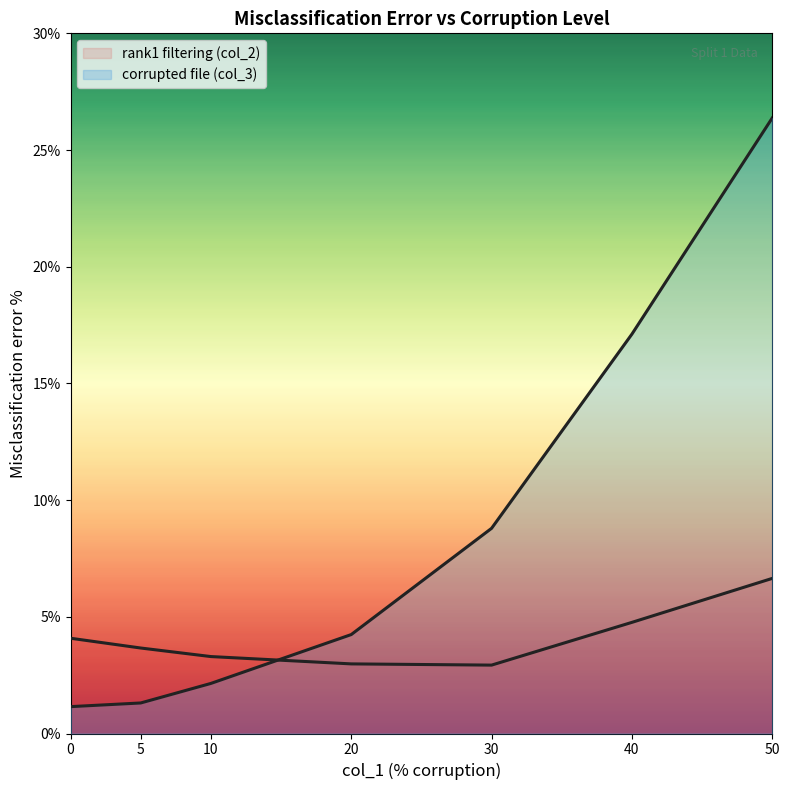

How many times do corrupted file (col_3) and rank1 filtering (col_2) cross each other?

1